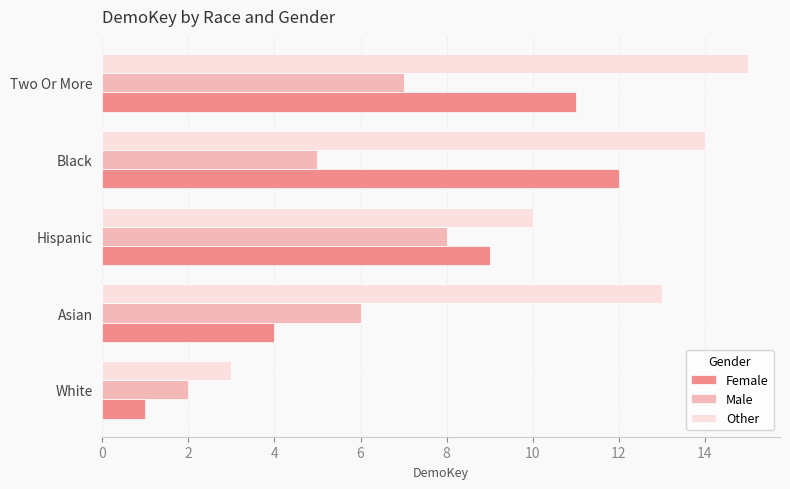

What is the maximum value for Female?

12